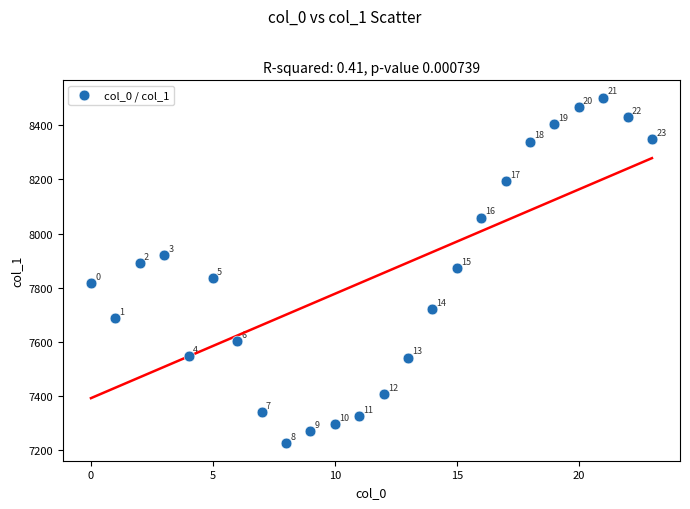

What is the range of Y values (max minus min)?

1280